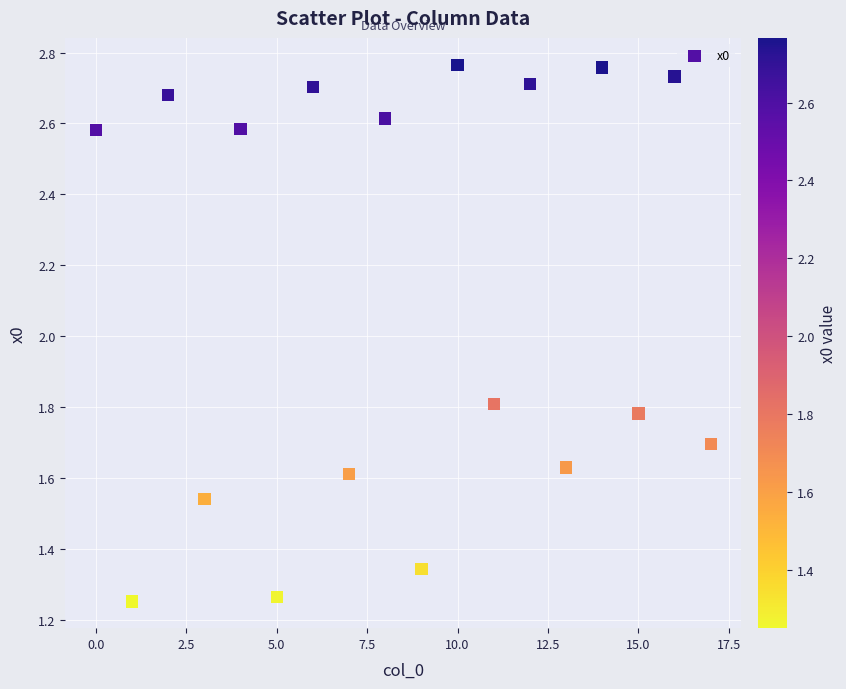

Count the number of points in this scatter plot.

18